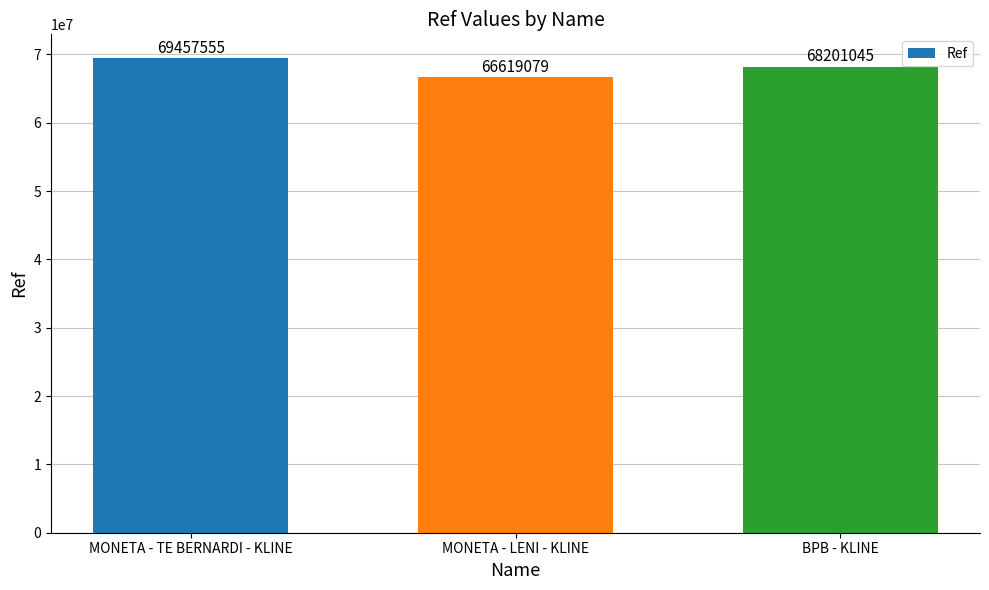

What is the change in value from MONETA - TE BERNARDI - KLINE to BPB - KLINE?

-1256510